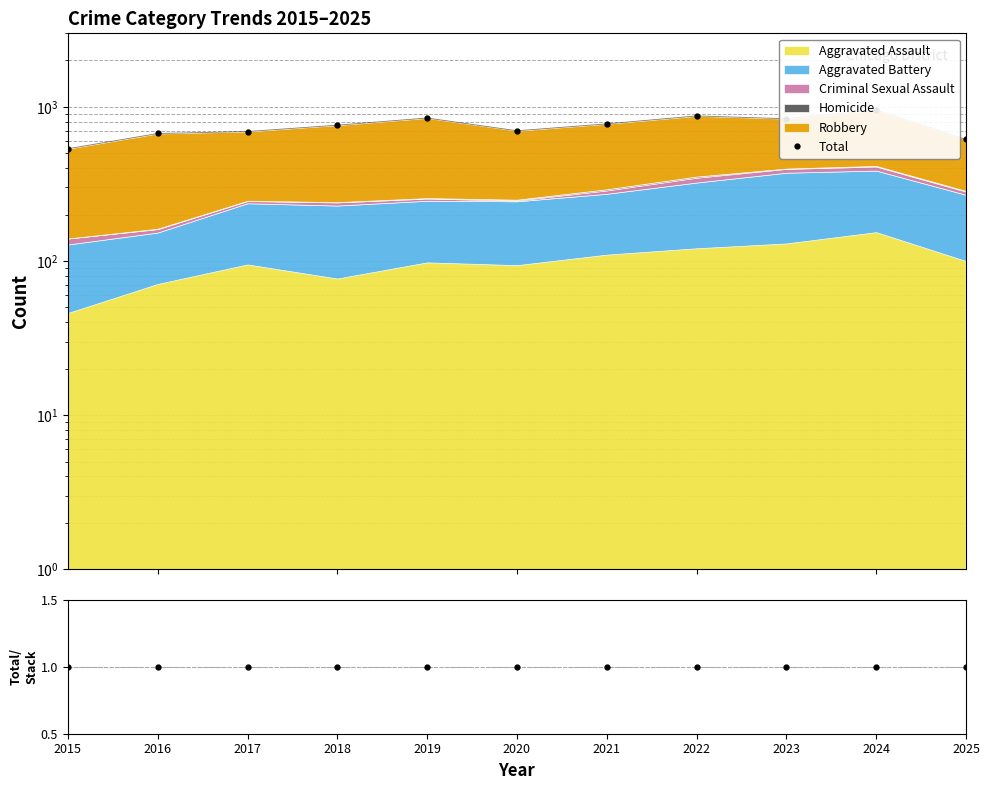

Reading left to right, list all the values displayed in this chart.

Total: 2015=535	2016=672	2017=692	2018=761	2019=847	2020=700	2021=776	2022=874	2023=838	2024=957	2025=615
Total/Stack: 2015=1	2016=1	2017=1	2018=1	2019=1	2020=1	2021=1	2022=1	2023=1	2024=1	2025=1